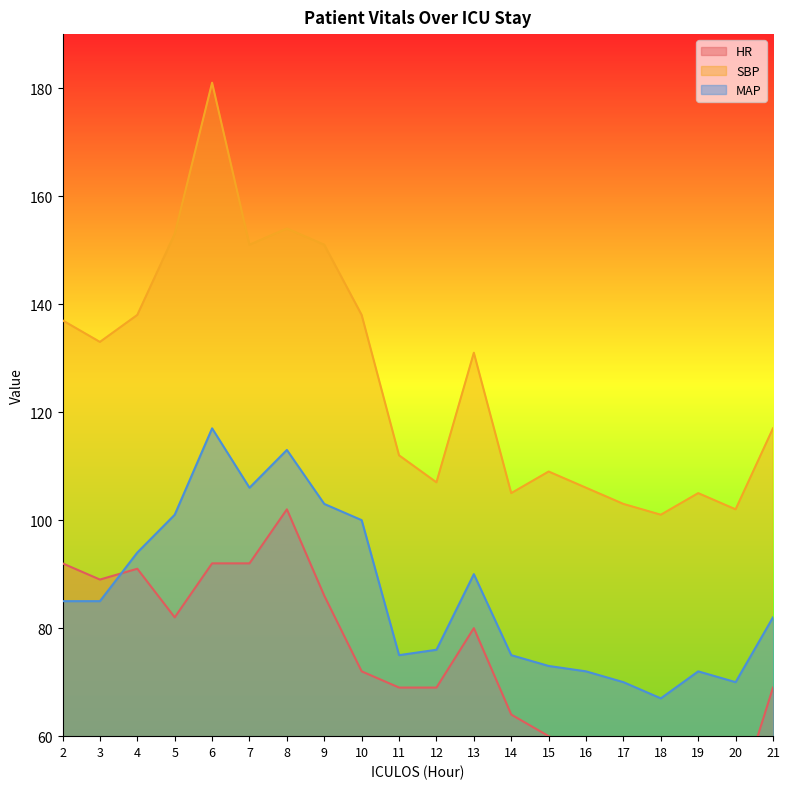

What is the highest value of the HR series?

102